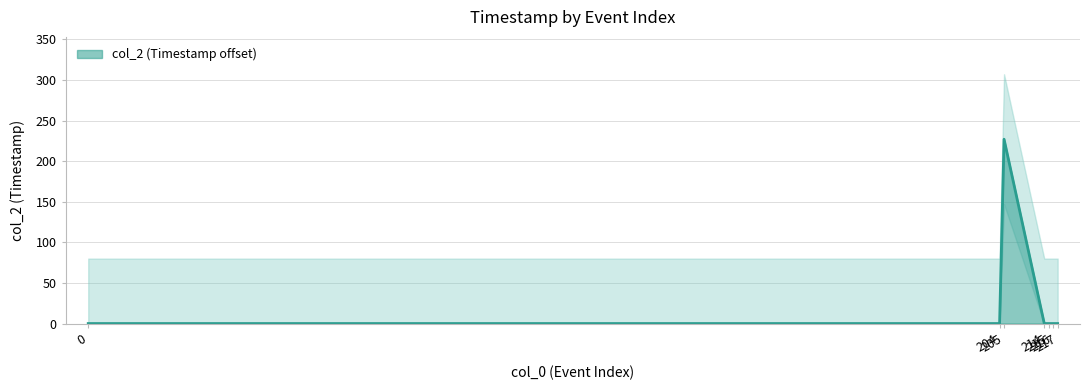

Reading left to right, transcribe all the data shown in this chart.

0	0	227	0	0	0	0